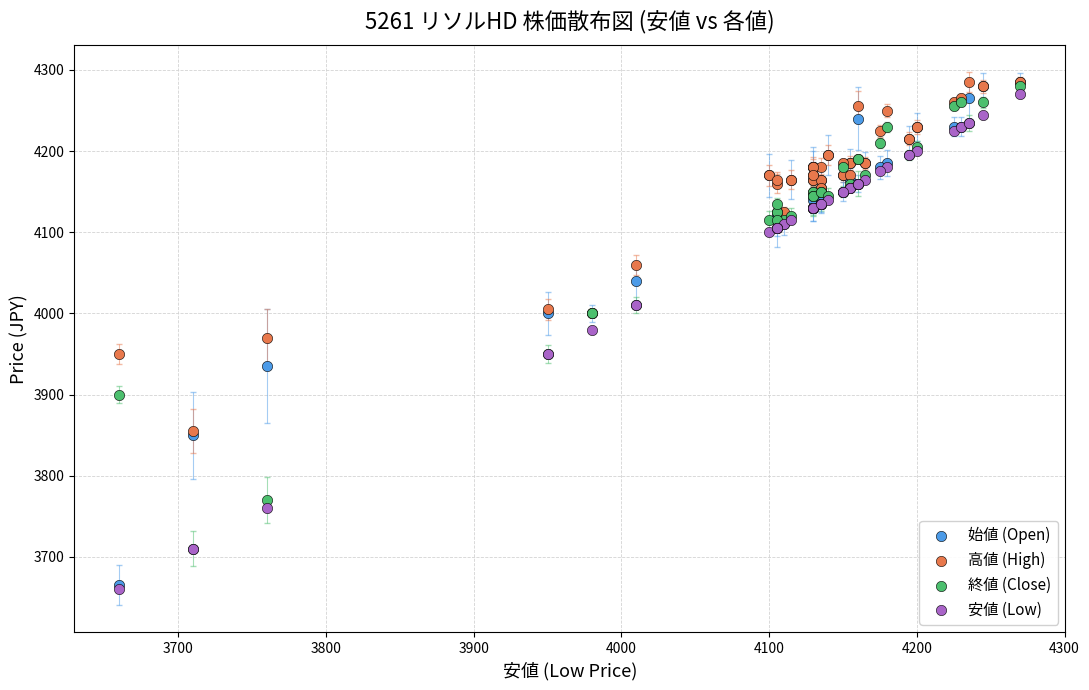

What are all the series names shown in the legend?

始値 (Open), 高値 (High), 終値 (Close), 安値 (Low)